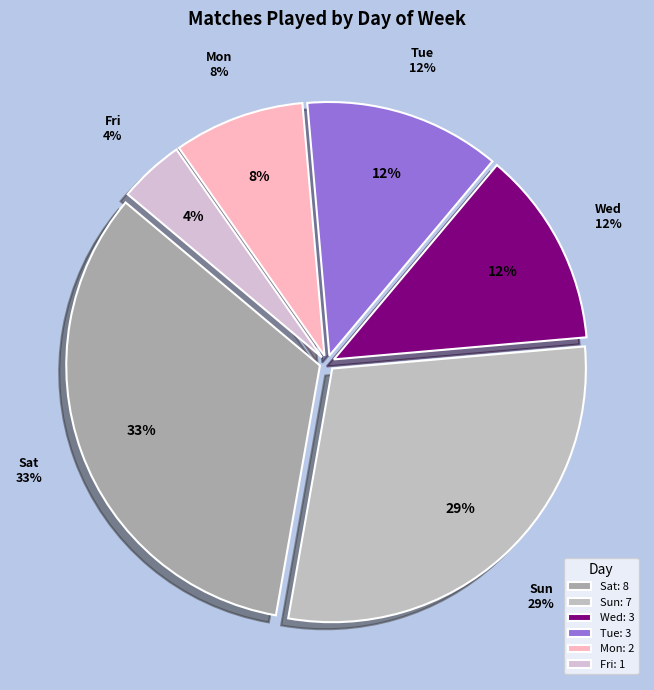

What is the change in value from Sun to Mon?

-5